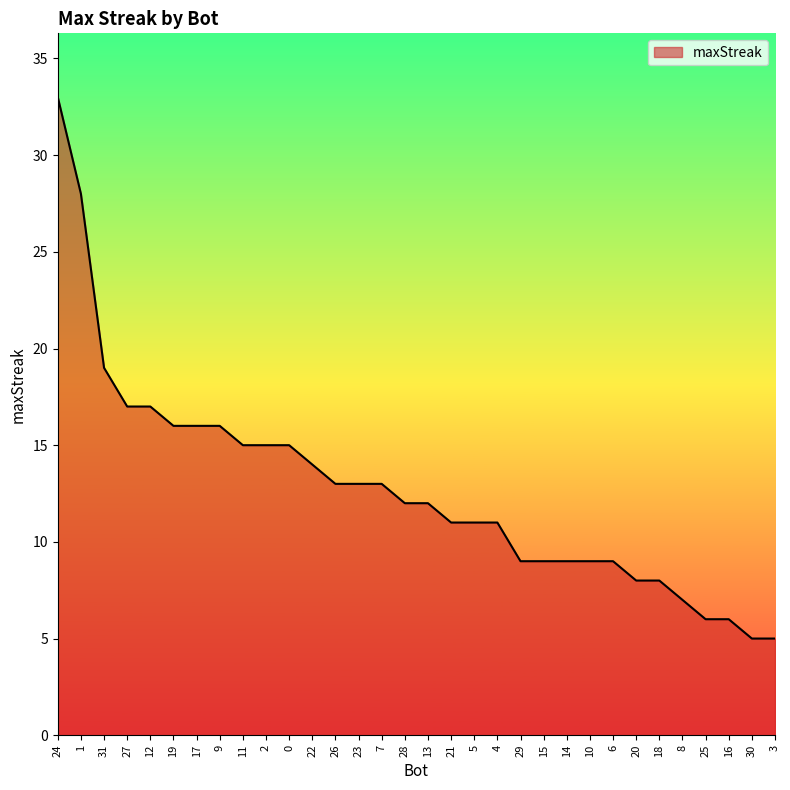

Which label corresponds to the largest value in the chart?

24